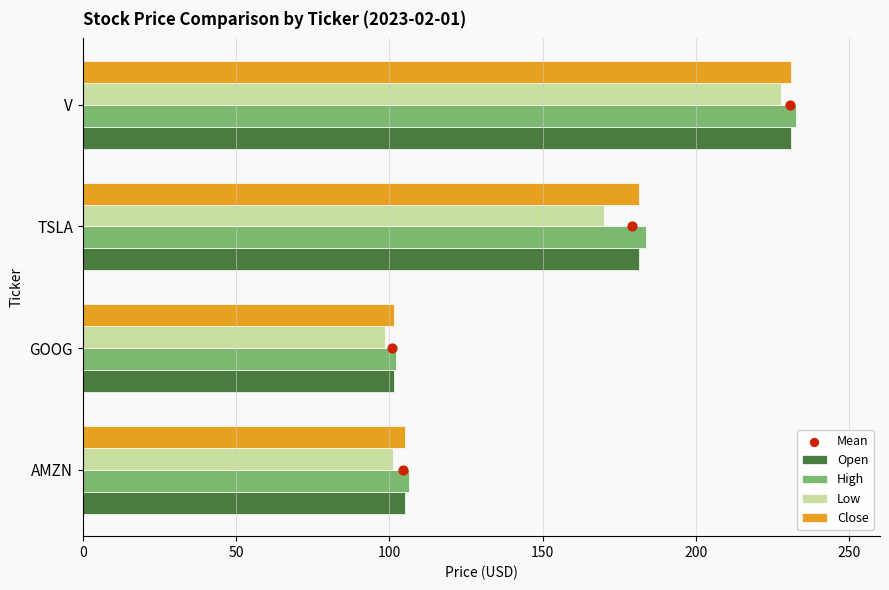

Which series contains the highest Y value?

High